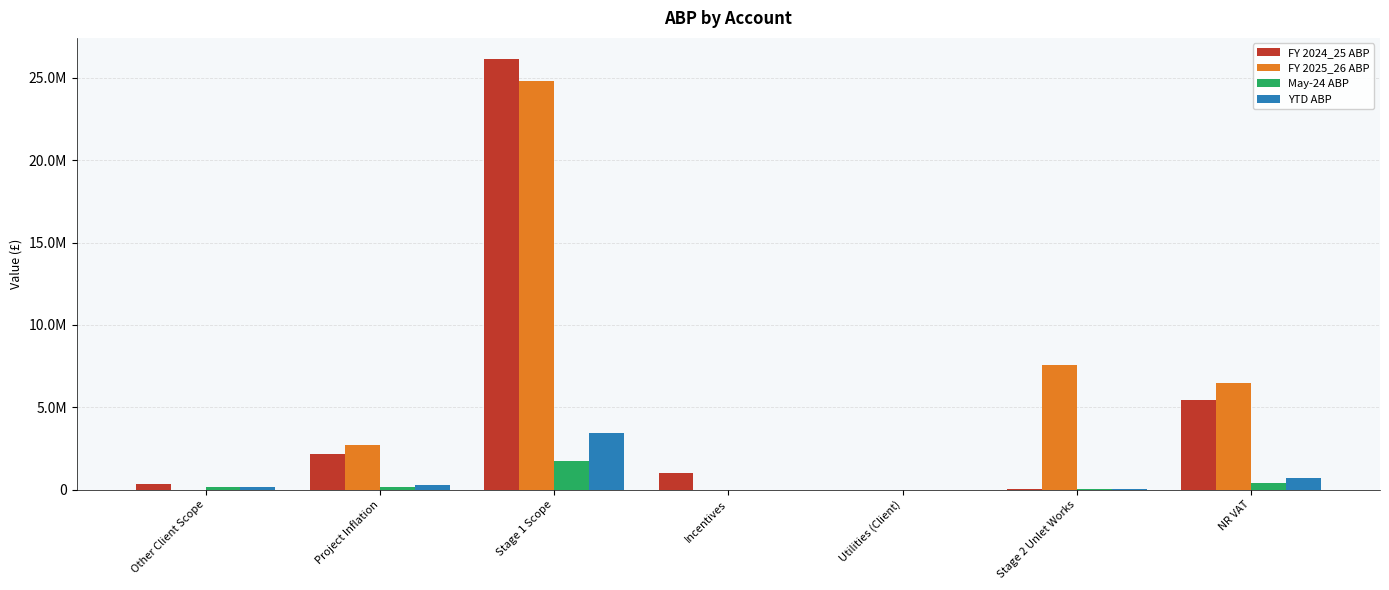

What is the highest value of the FY 2024_25 ABP series?

26120727.2